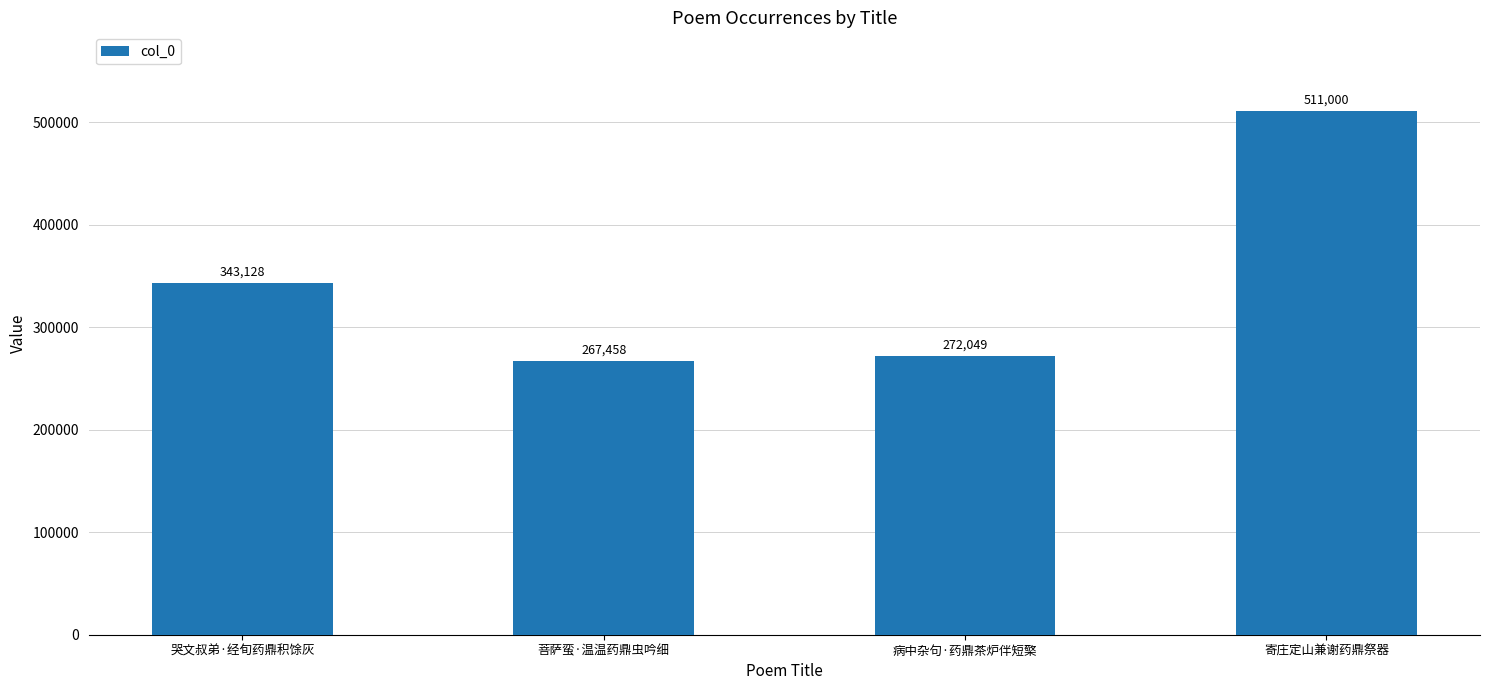

Rank the categories by value from highest to lowest.

寄庄定山兼谢药鼎祭器, 哭文叔弟·经旬药鼎积馀灰, 病中杂句·药鼎茶炉伴短檠, 菩萨蛮·温温药鼎虫吟细